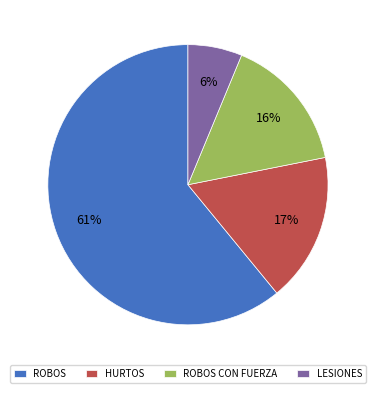

Approximately how many times larger is the value at HURTOS compared to ROBOS?

0.3